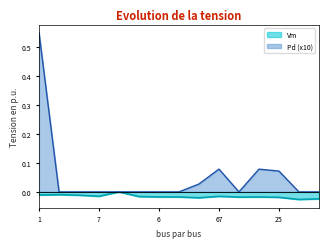

In Vm, how many points are higher than both neighbors (excluding endpoints)?

4